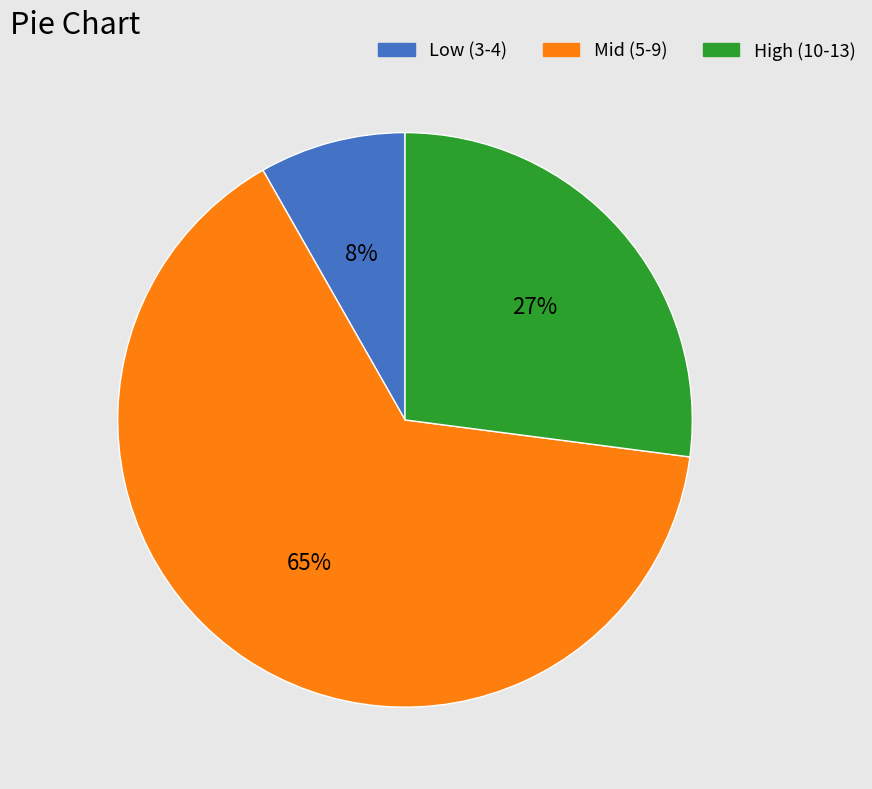

Is there a majority slice in this chart?

Yes